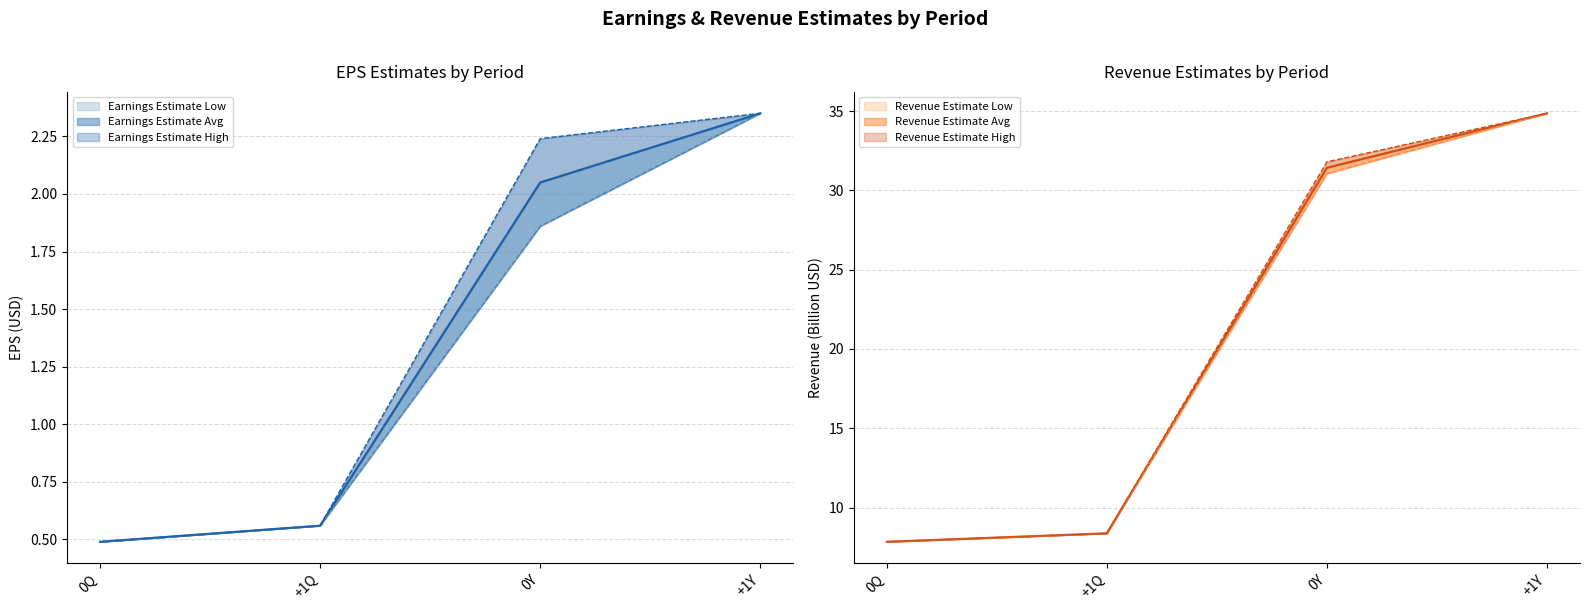

The value of Revenue Estimate High at 0Y is 31.8. True or false?

True